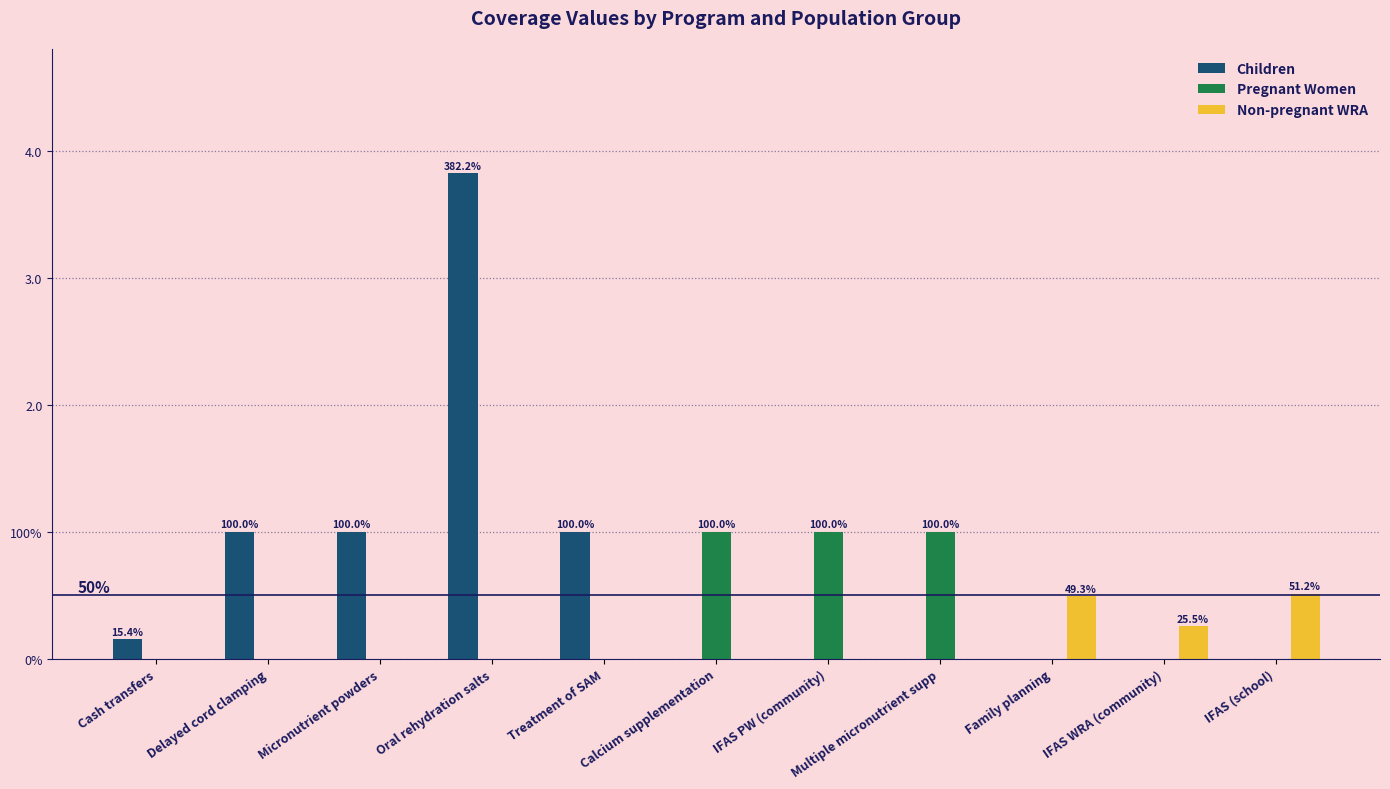

What position from the right is Treatment of SAM?

7